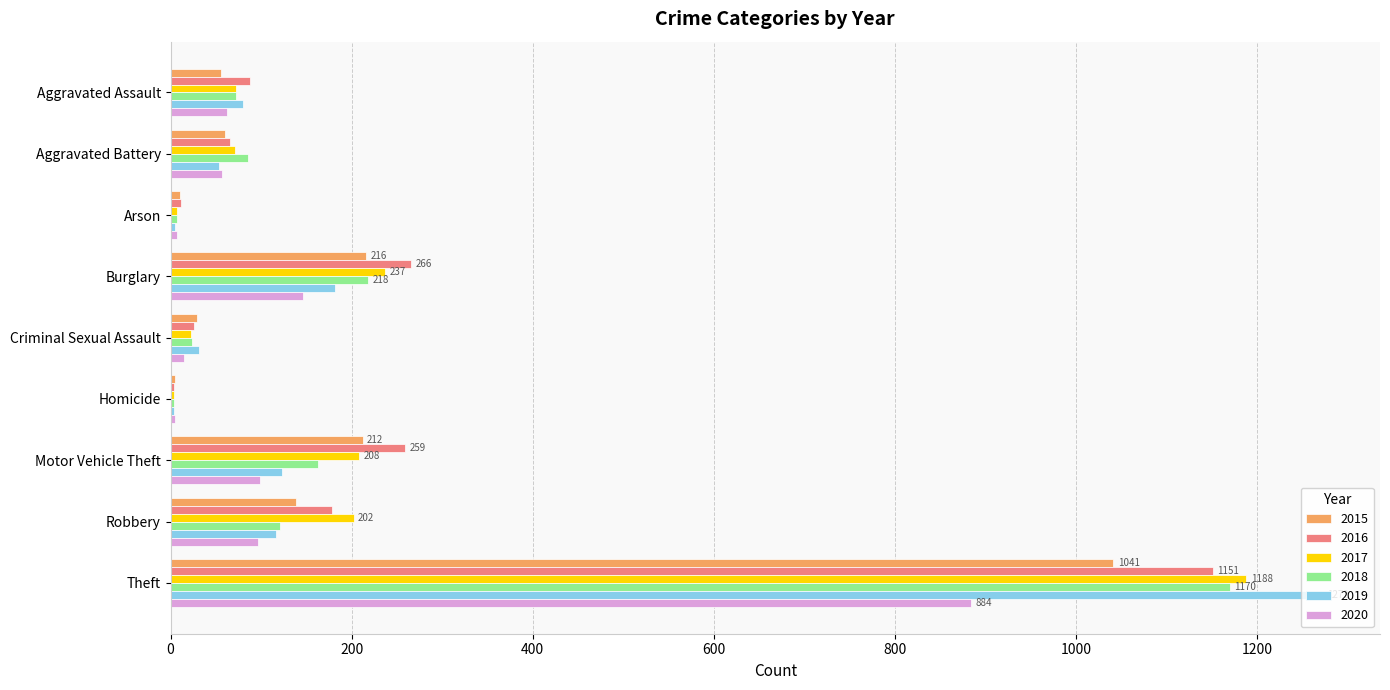

What is the total value across all series at Criminal Sexual Assault?

147